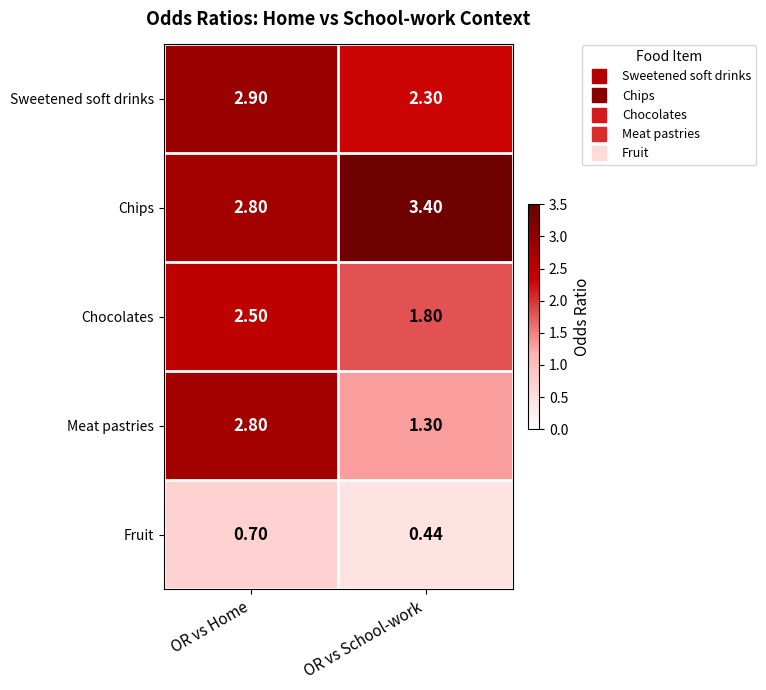

At which label does Fruit reach its minimum?

OR vs School-work